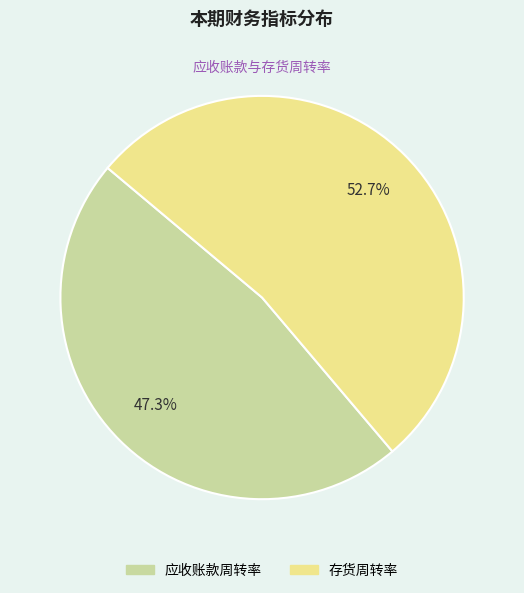

How many slices are in this pie chart?

2